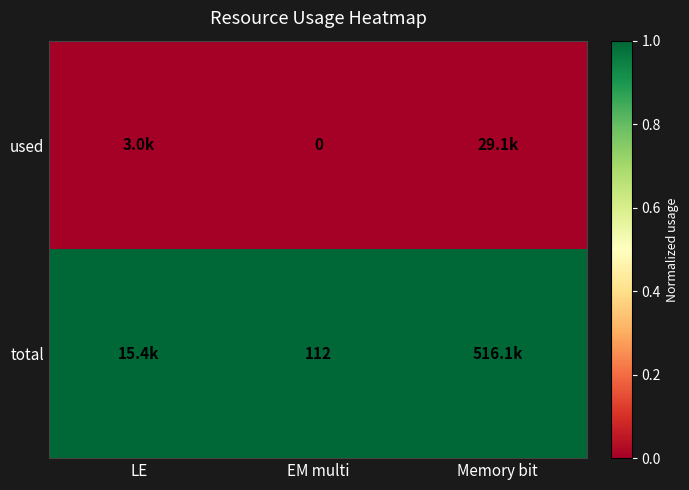

True or false: total has a value of 151 at EM multi.

False